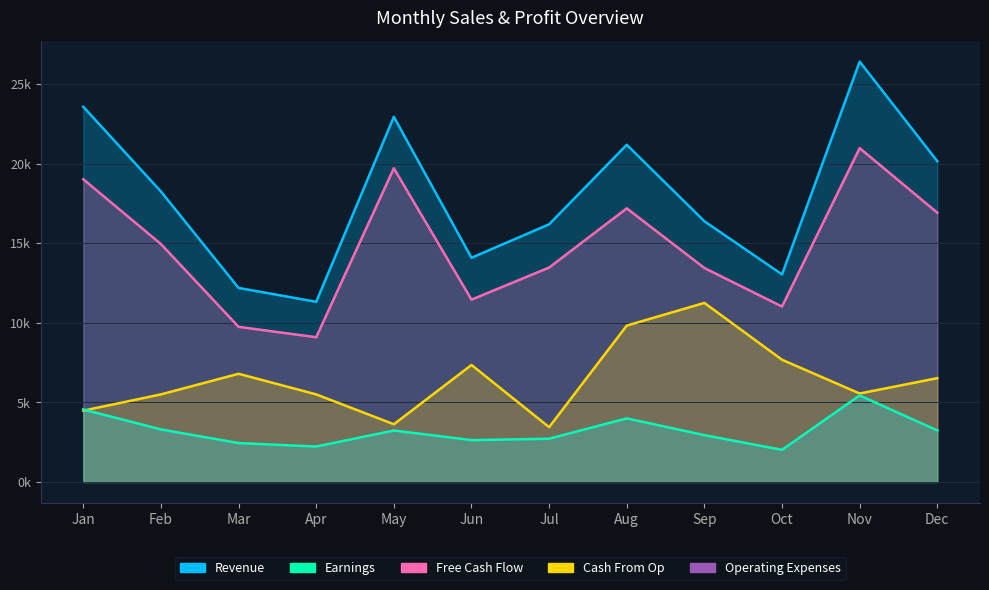

What is the difference between the Operating Expenses values at May and Mar?

789.1